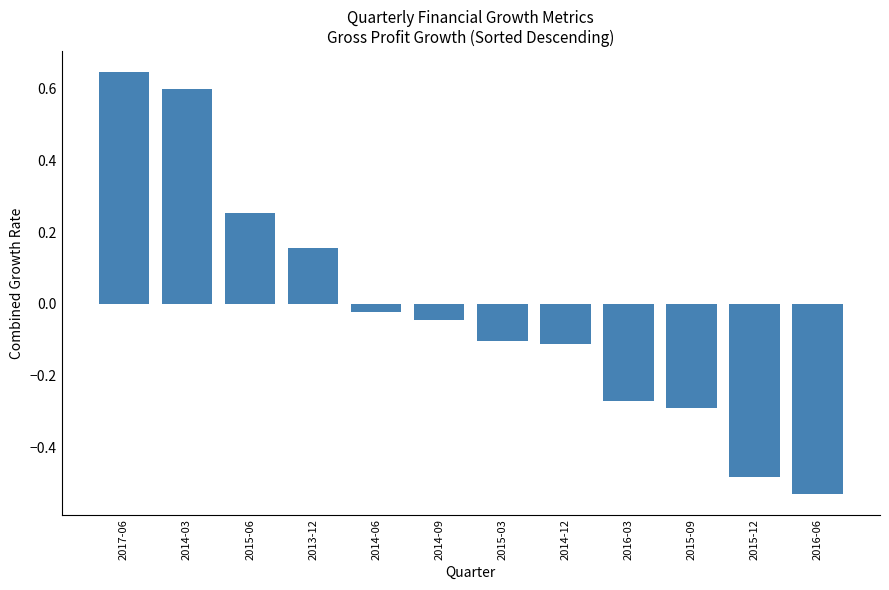

What is the label of the 10th bar from the right?

2015-06